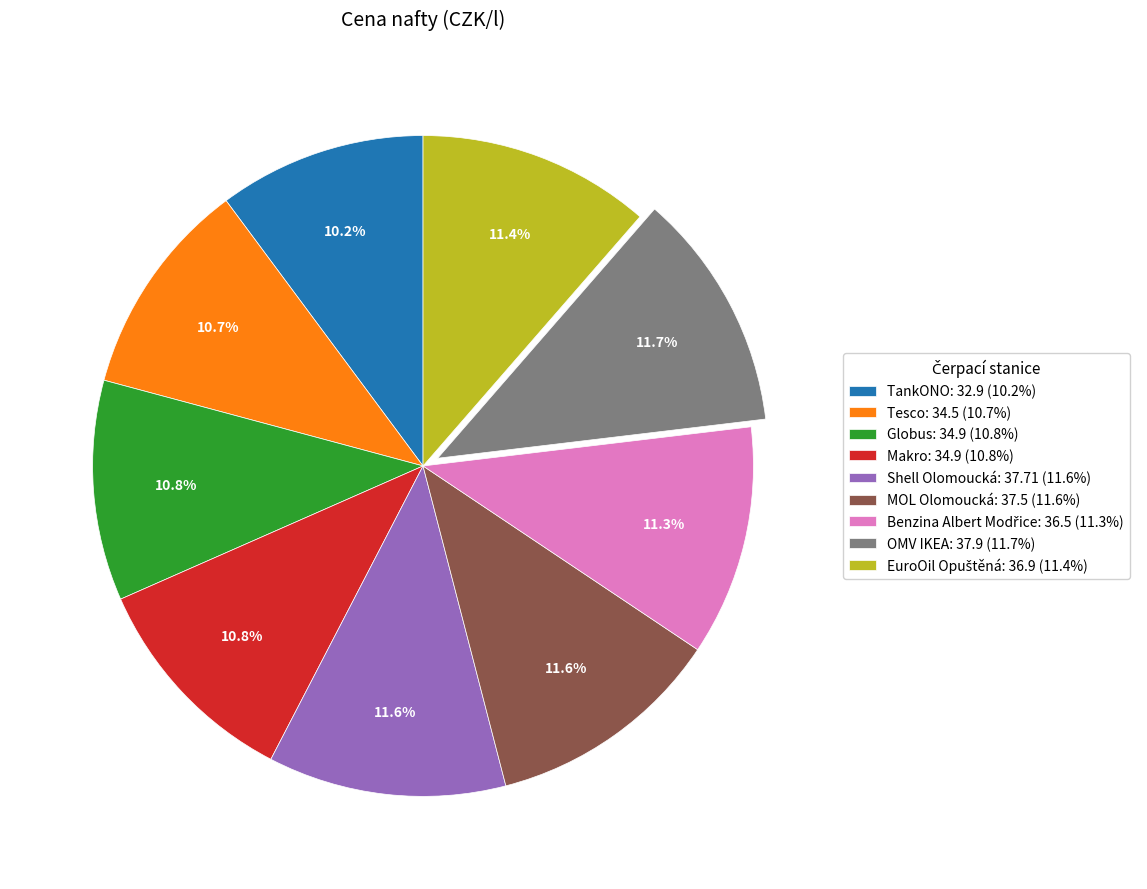

How many segments does this pie chart have?

9